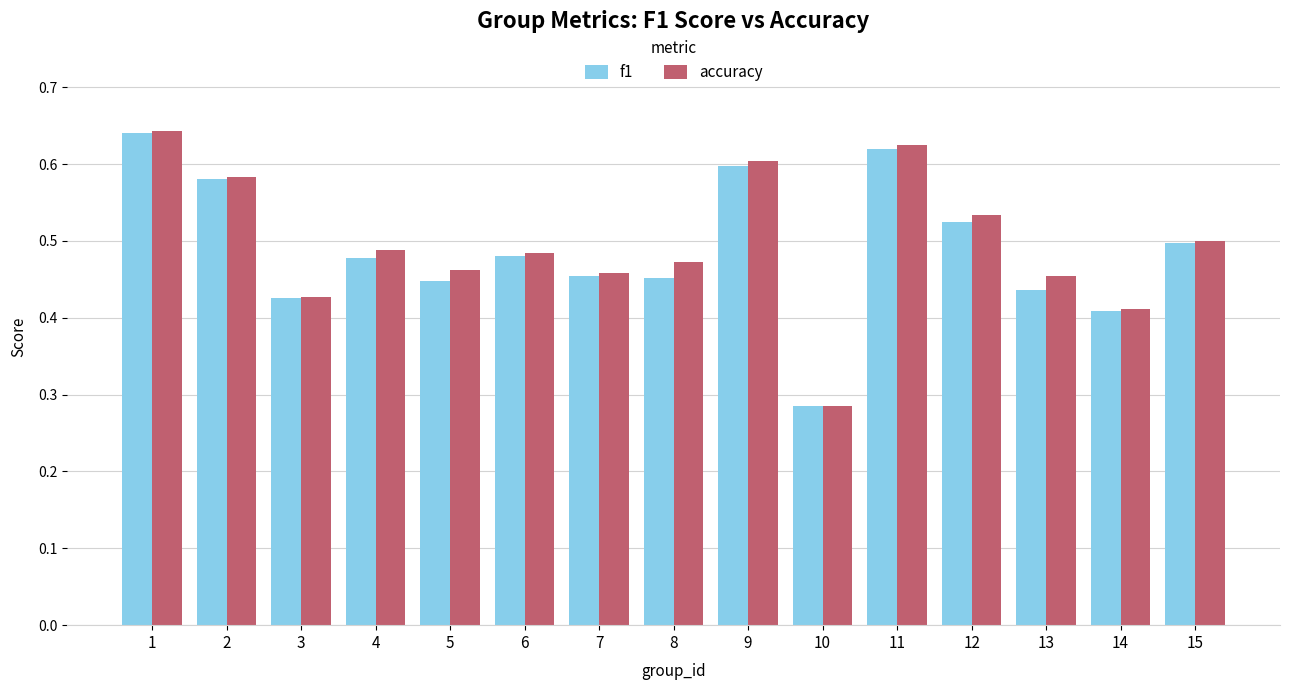

Where is accuracy nearest to the value 0?

10